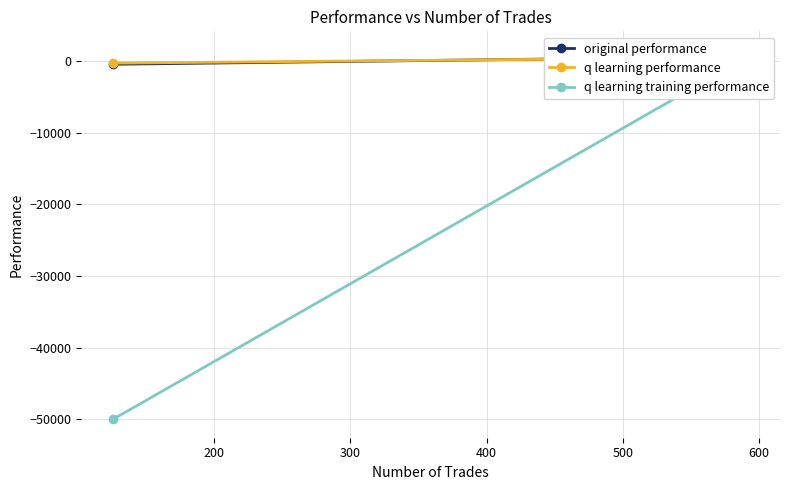

Rank the series by their maximum value, from lowest to highest.

q learning training performance, original performance, q learning performance